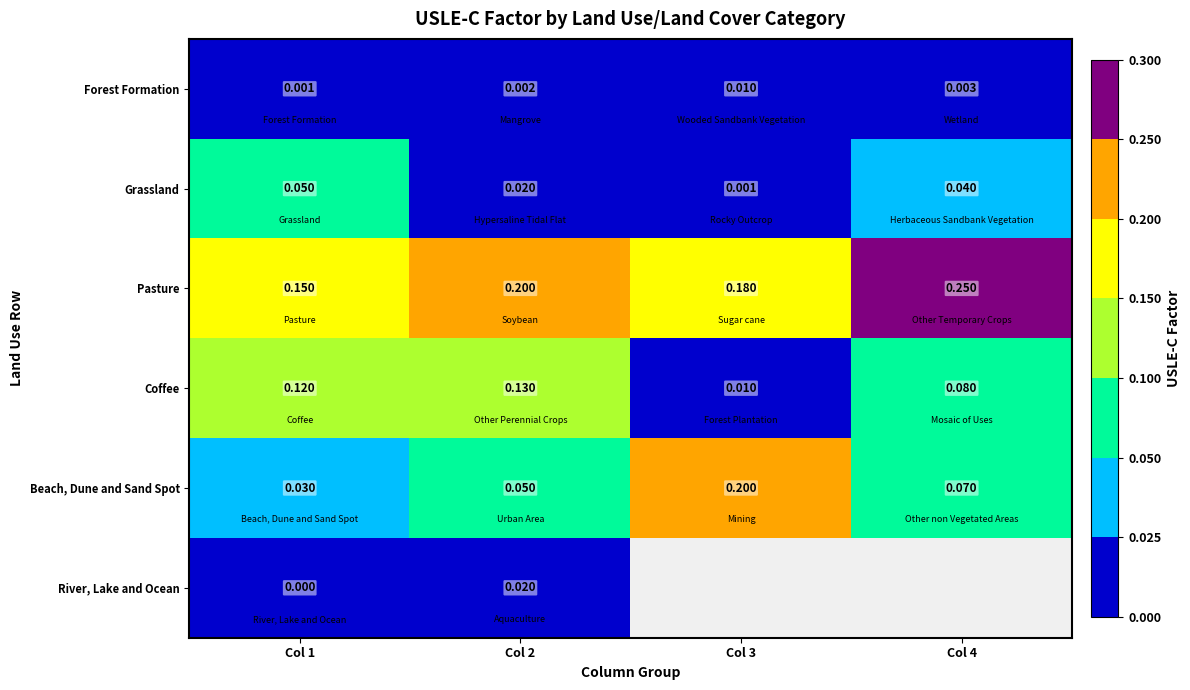

Rank the series at Col 1 from lowest to highest value.

River, Lake and Ocean, Forest Formation, Beach, Dune and Sand Spot, Grassland, Coffee, Pasture